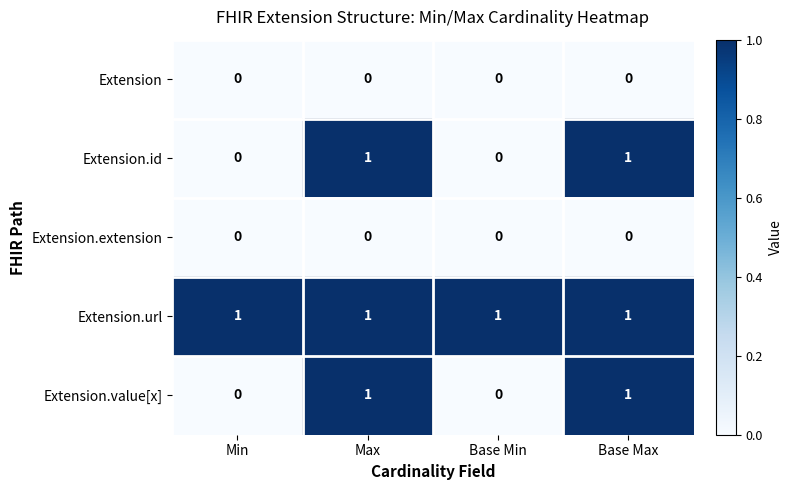

How many data points does each series have?

4